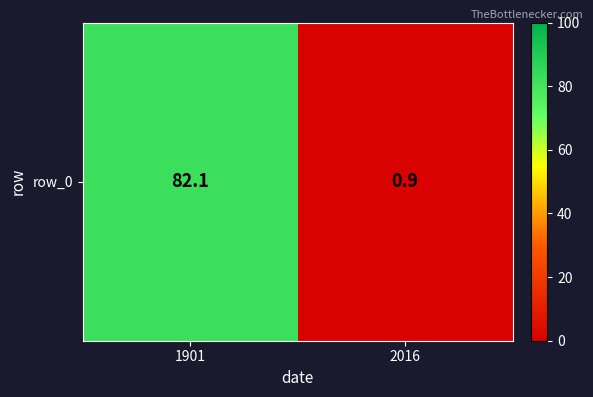

Is it true that the value at 2016 is 0.9?

True